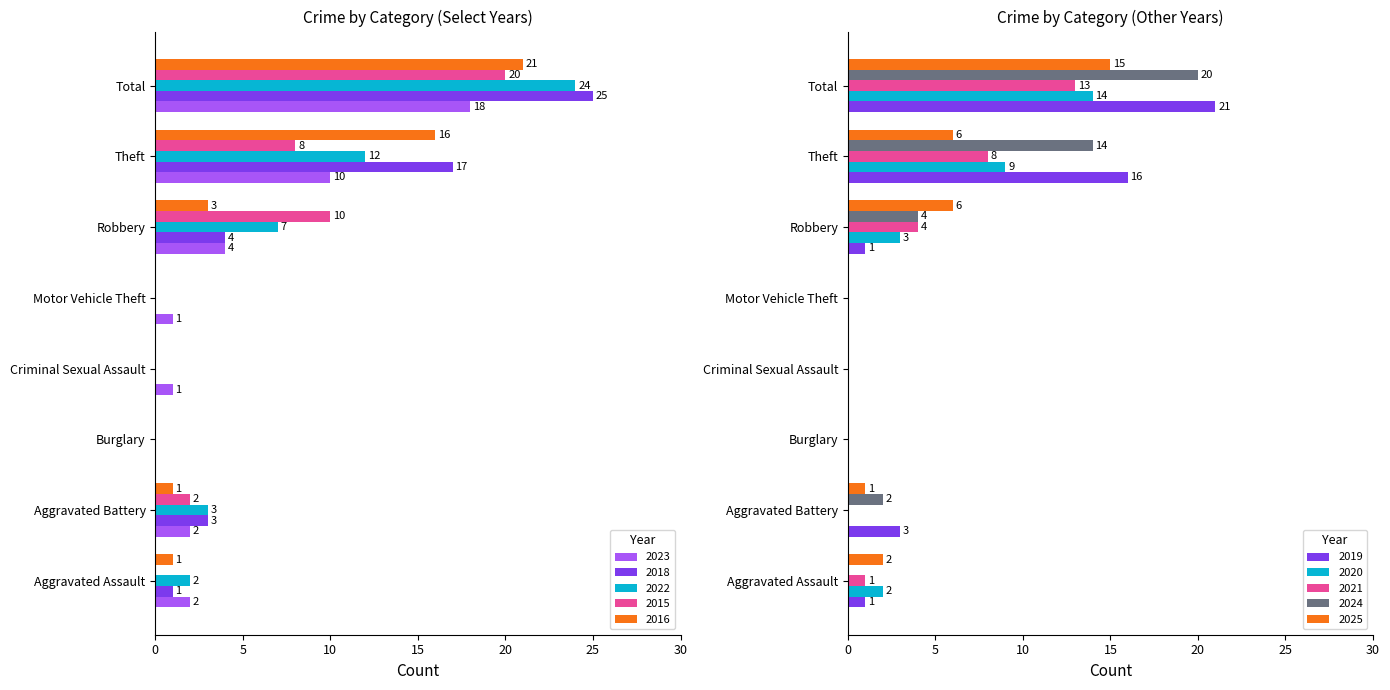

Which category has the highest value across all series?

Total